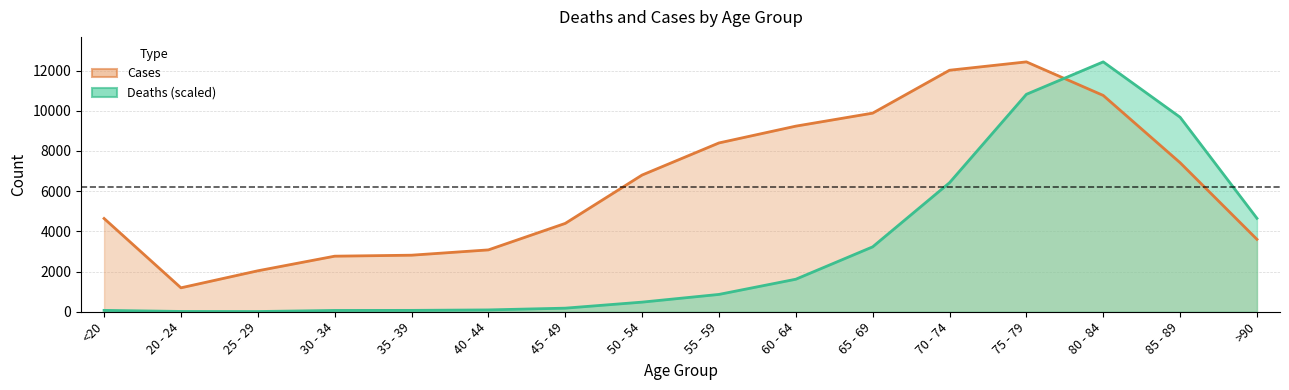

The value of Cases at 75 - 79 is 19210.6. True or false?

False